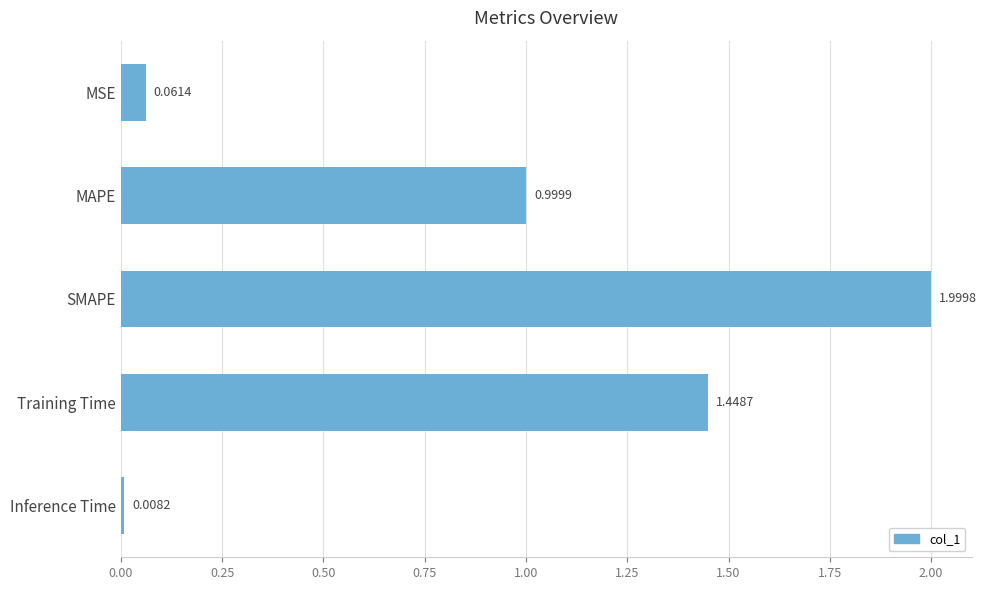

What is the label of the 2nd bar from the top?

MAPE